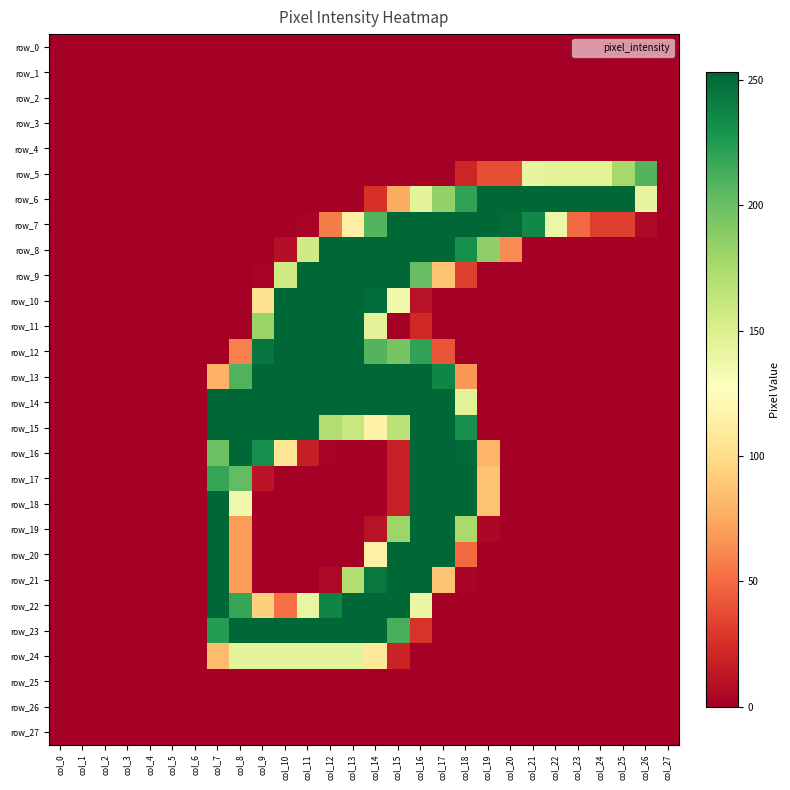

What is the spread (max minus min) of values at col_26?

208